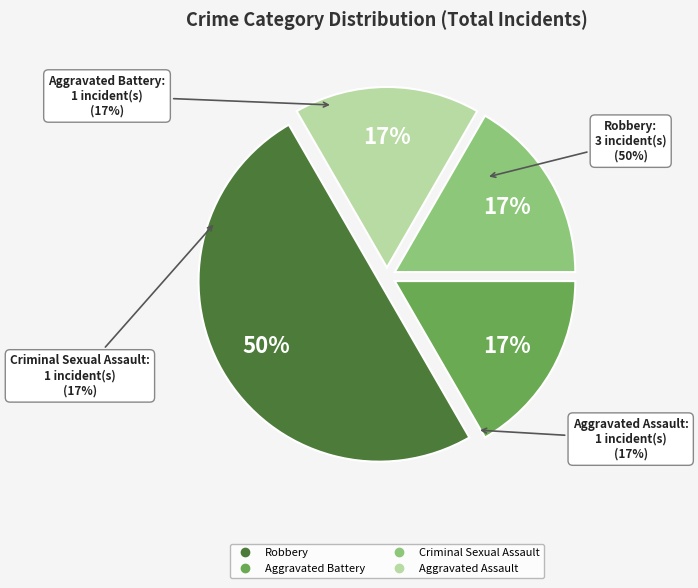

Is it true that Criminal Sexual Assault is 17% of the pie?

True